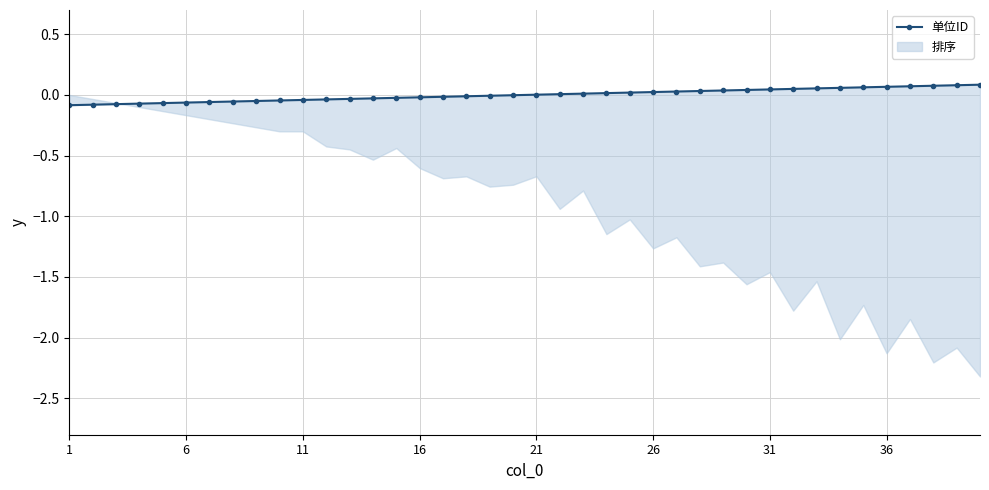

How many data points does each series have?

40